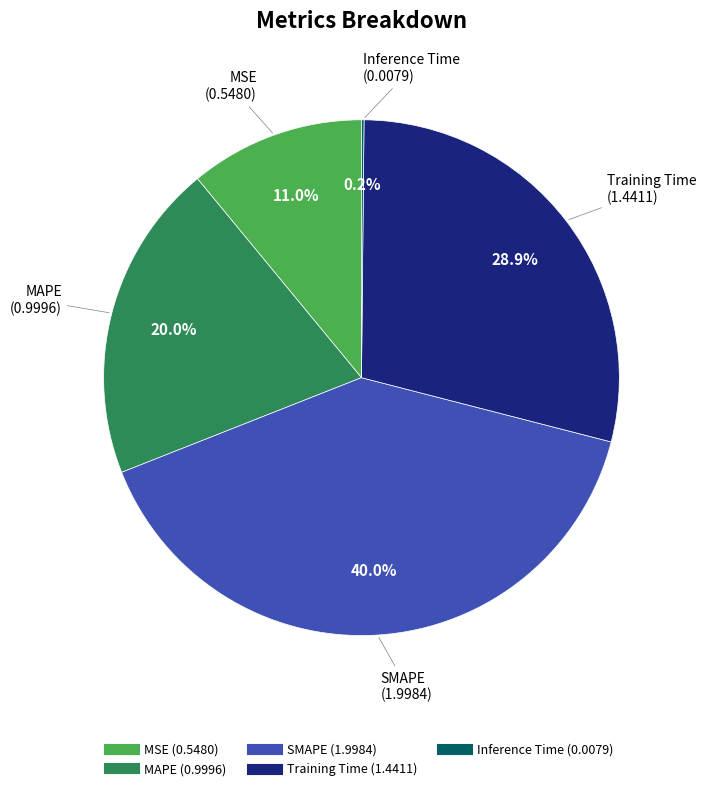

What is the largest slice in the pie chart?

SMAPE